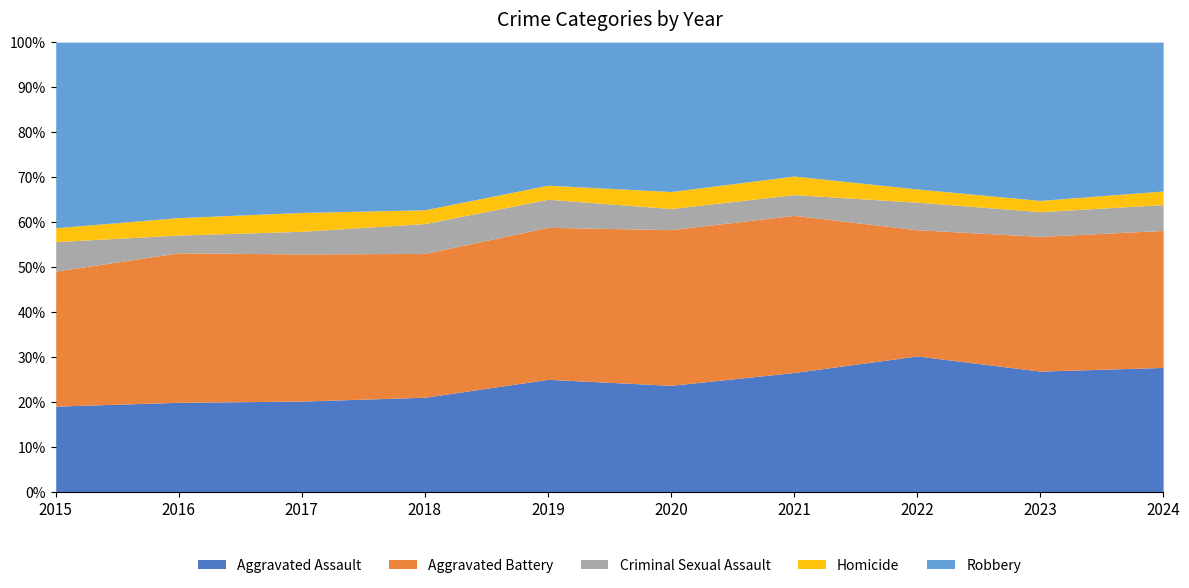

Reading right to left, transcribe all the data shown in this chart.

Aggravated Assault: 2024=420	2023=410	2022=390	2021=380	2020=389	2019=377	2018=330	2017=333	2016=349	2015=265
Aggravated Battery: 2024=462	2023=457	2022=362	2021=500	2020=568	2019=509	2018=501	2017=539	2016=582	2015=417
Criminal Sexual Assault: 2024=87	2023=84	2022=79	2021=66	2020=77	2019=94	2018=104	2017=83	2016=69	2015=91
Homicide: 2024=46	2023=38	2022=38	2021=59	2020=62	2019=47	2018=48	2017=69	2016=68	2015=43
Robbery: 2024=502	2023=537	2022=421	2021=426	2020=545	2019=479	2018=584	2017=624	2016=683	2015=573